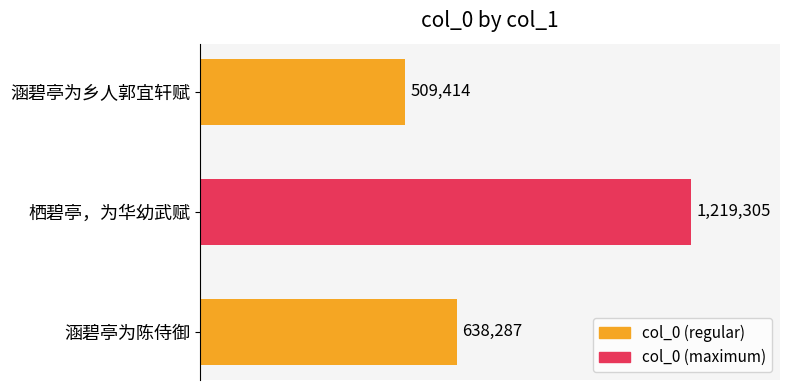

Are the bars horizontal?

Yes